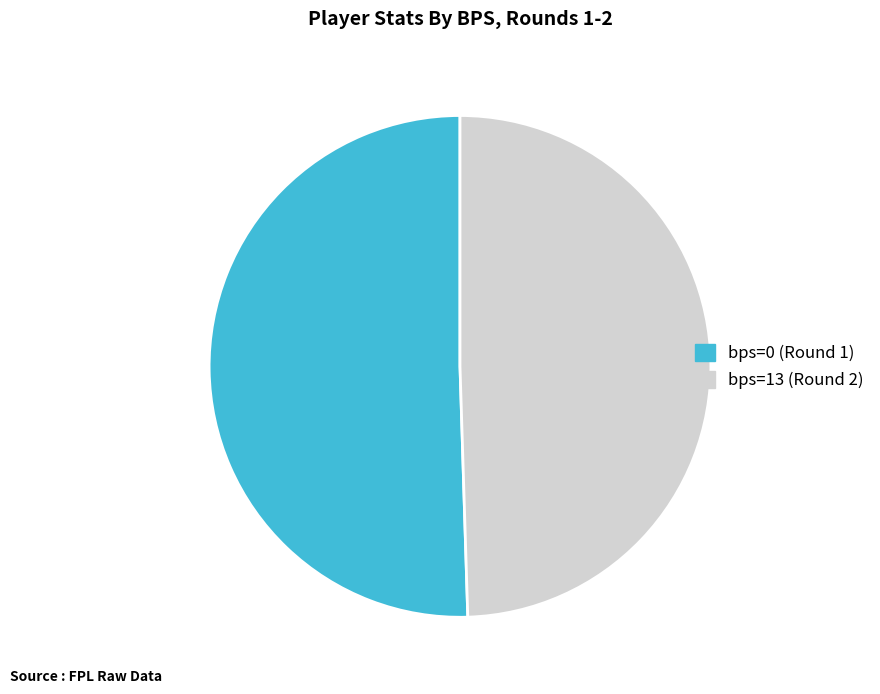

Is bps=0 (Round 1) the majority of the pie?

Yes